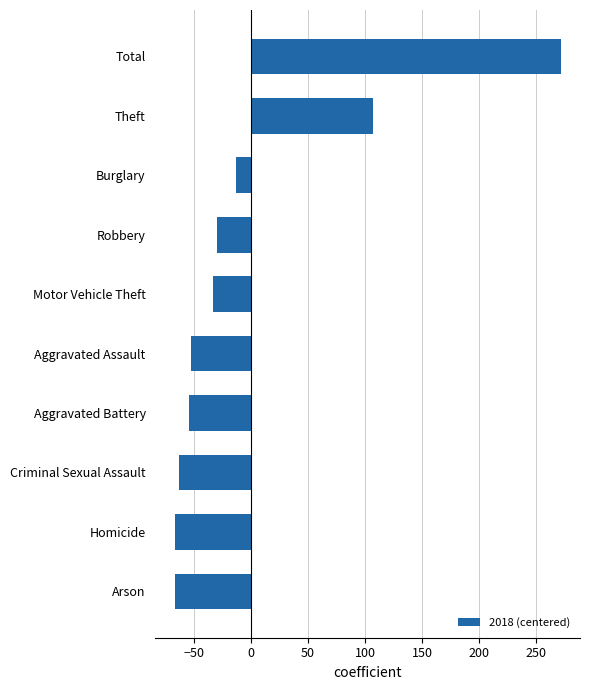

True or false: the data shows -41.7 at Robbery.

False